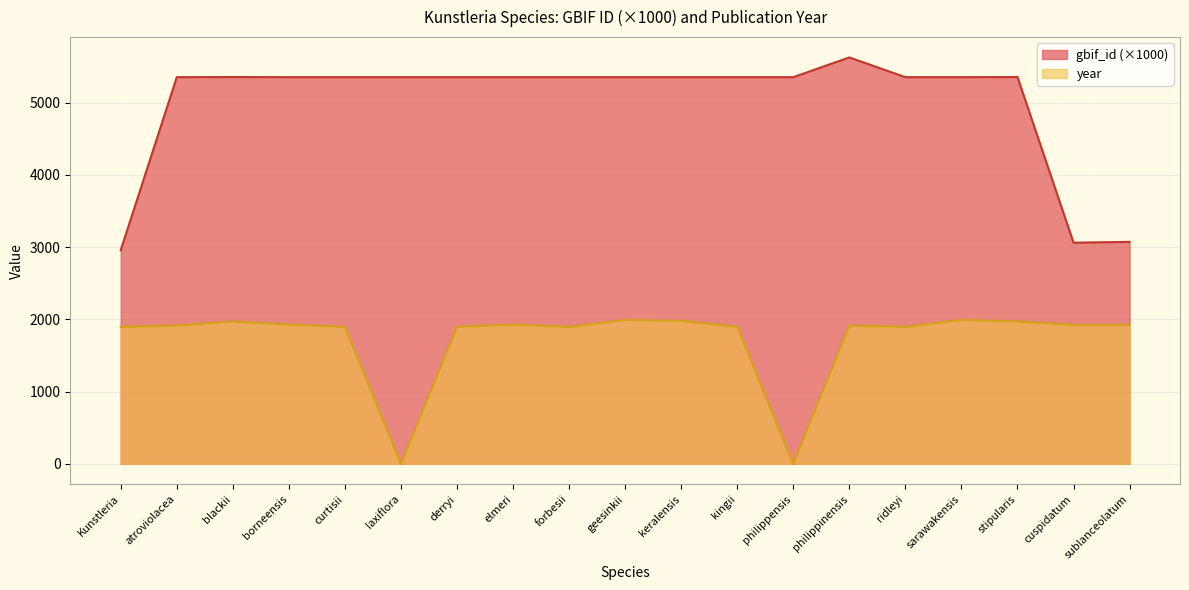

At which category does the chart reach its minimum across all series?

laxiflora